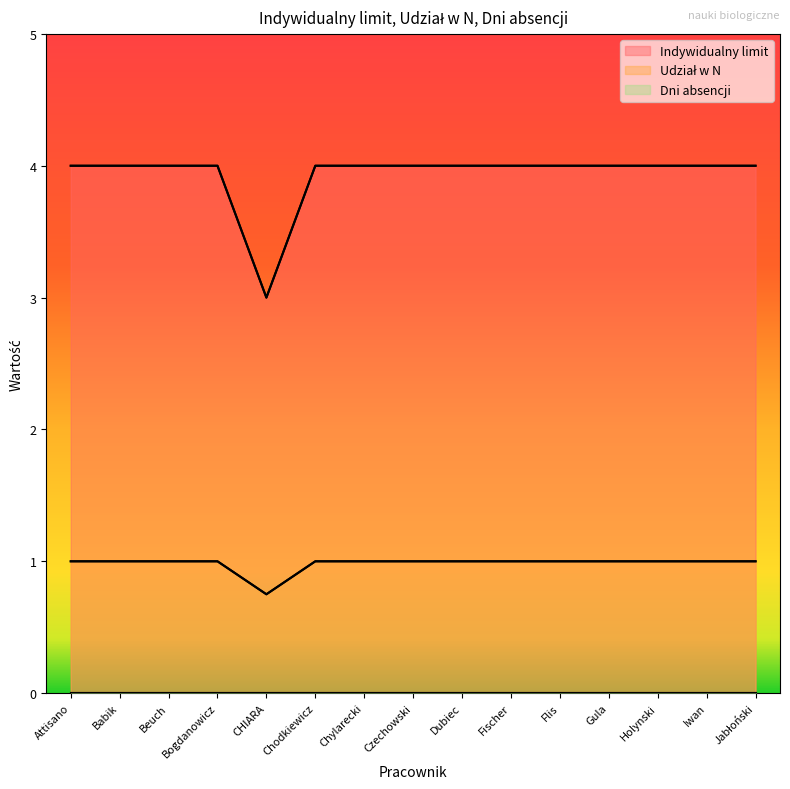

Between Chodkiewicz and Fischer, which is larger?

Chodkiewicz